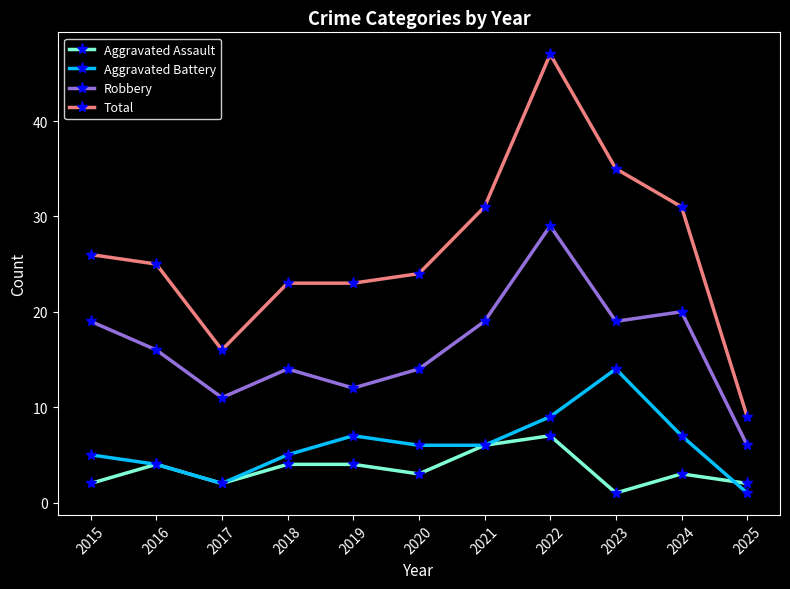

Is it true that Total equals 23 at 2019?

True